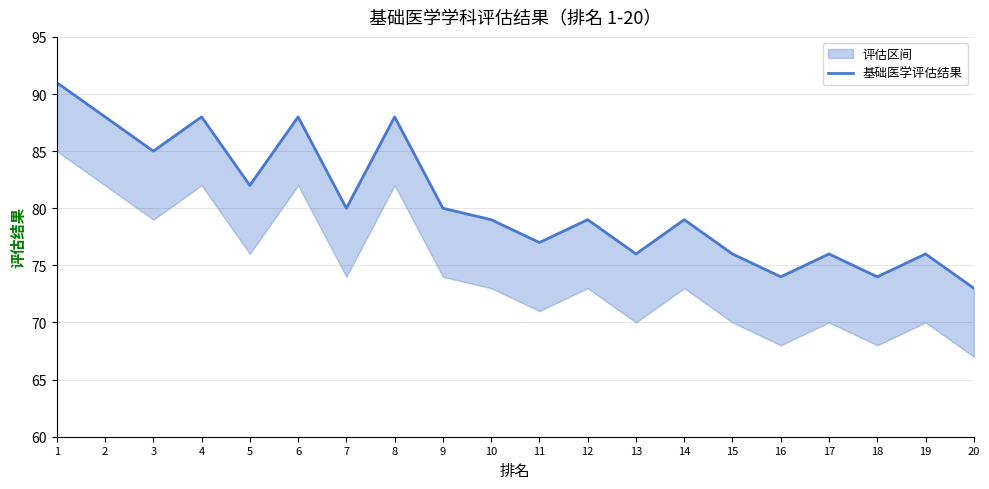

What is the sum of the values at 1 and 7?

171